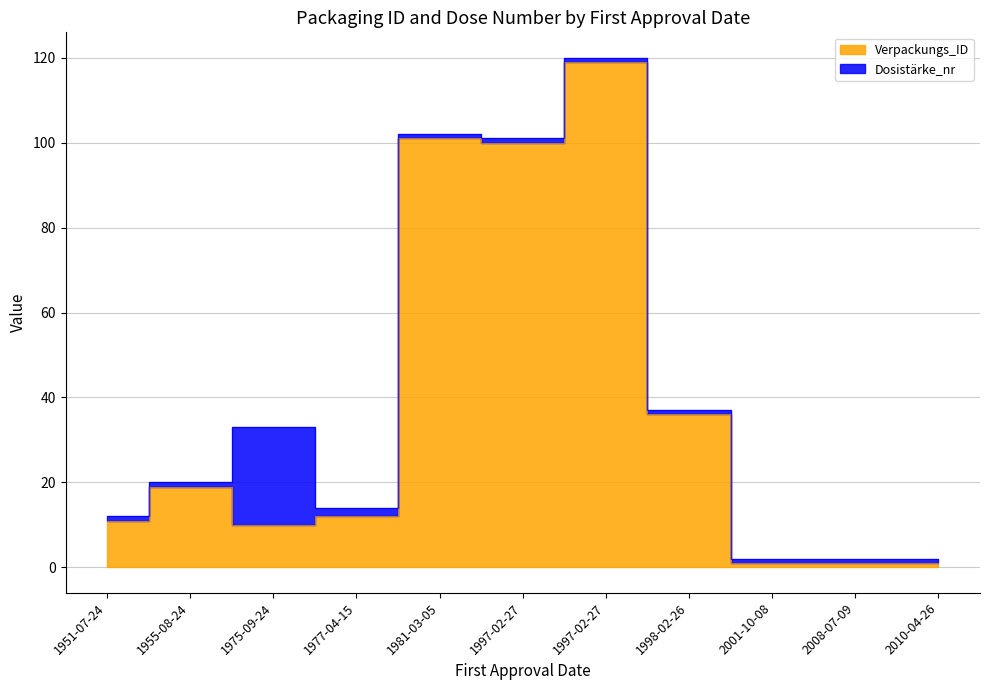

What is the difference between the maximum and minimum values in the Verpackungs_ID series?

118